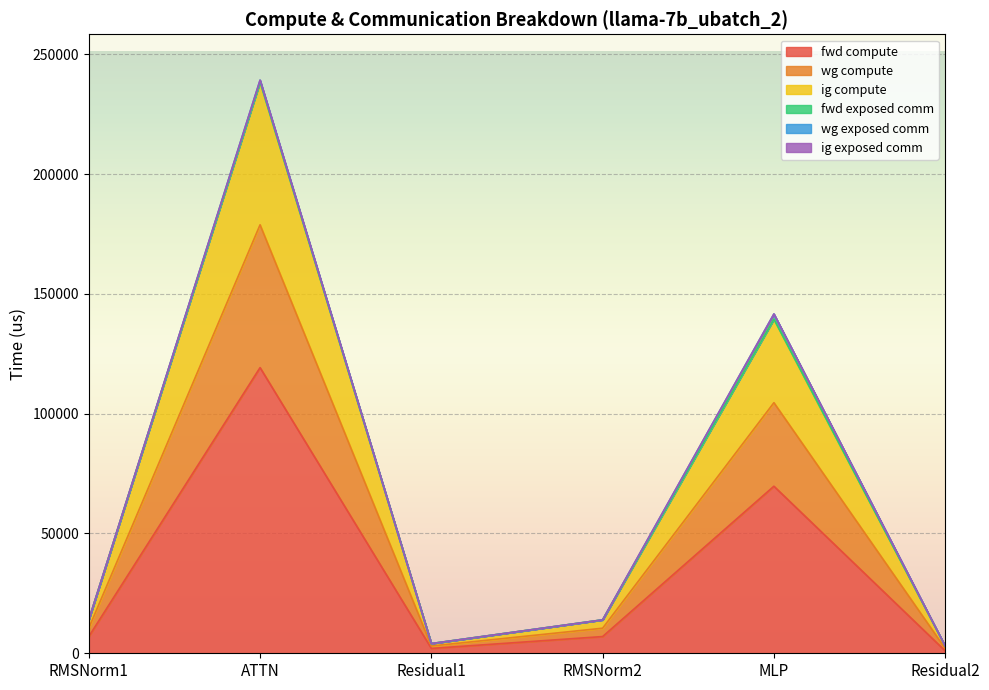

True or false: ig compute and wg compute intersect in this chart.

False